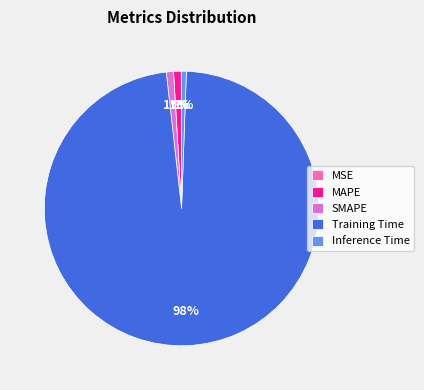

To the nearest percent, what percentage of the pie is Inference Time?

1%